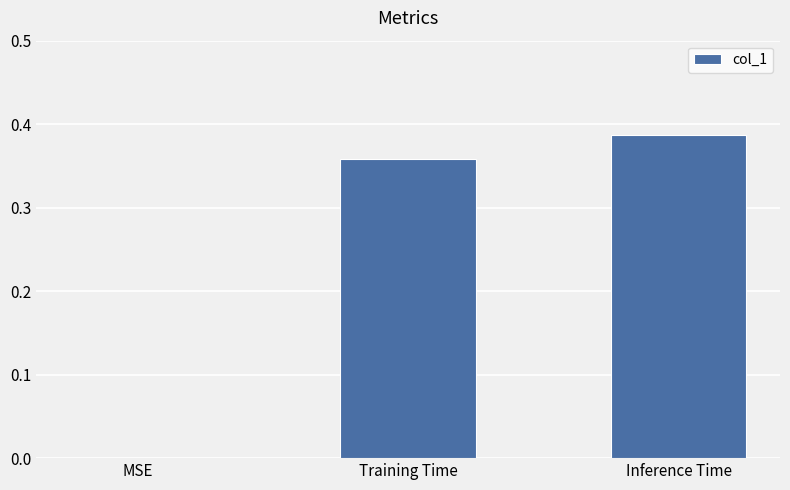

The chart shows a value of 0.7 at Inference Time. True or false?

False